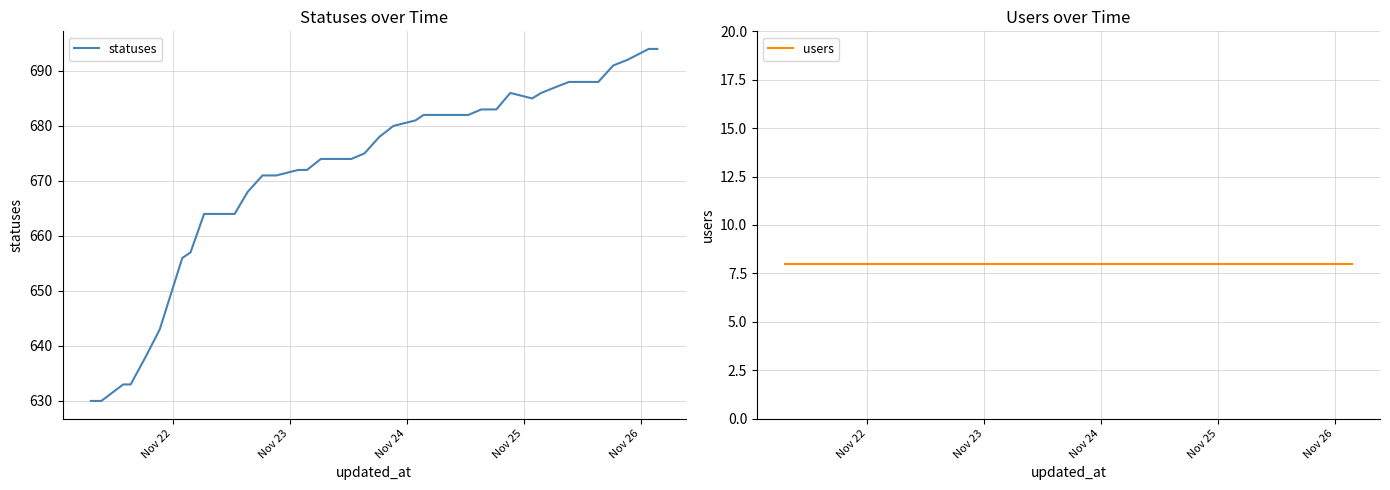

How many lines are shown in the chart?

2